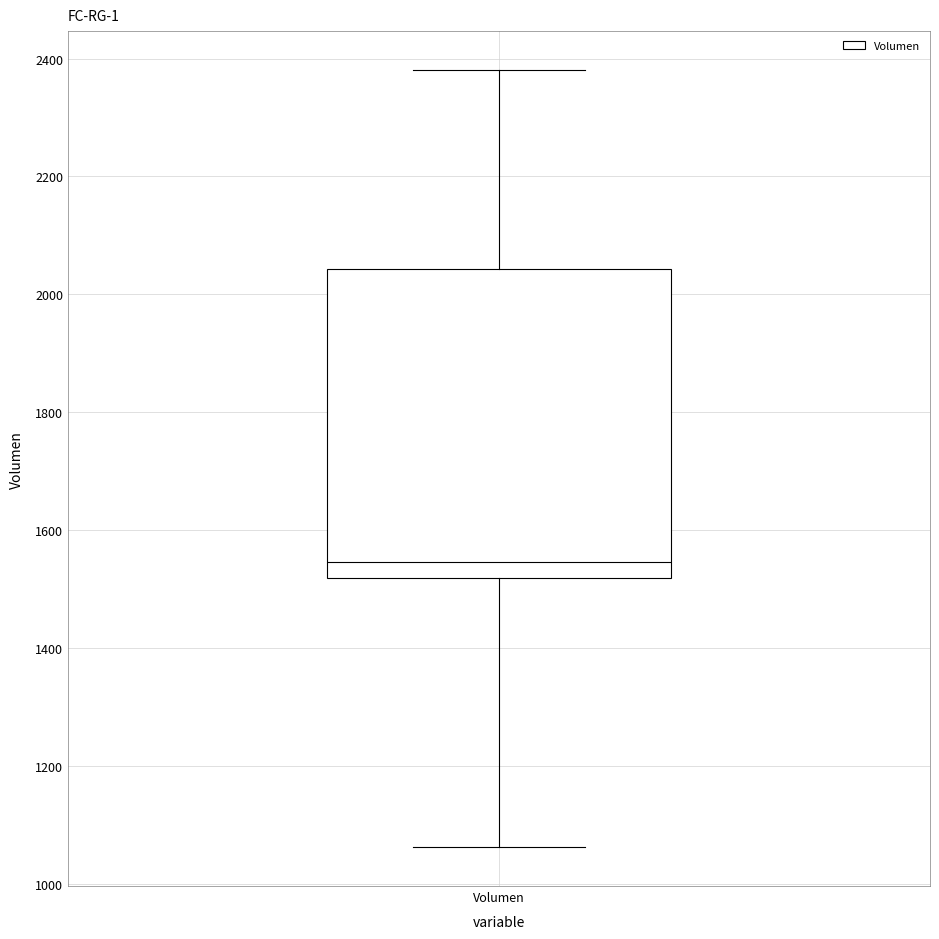

Read this box plot against the y-axis: the position of the median line, the range covered by the box, and the ends of both whiskers. The values are not printed on the chart, so give them approximately, as read against the axis.

median 1540, box 1520 to 2040, whiskers 1060 to 2380